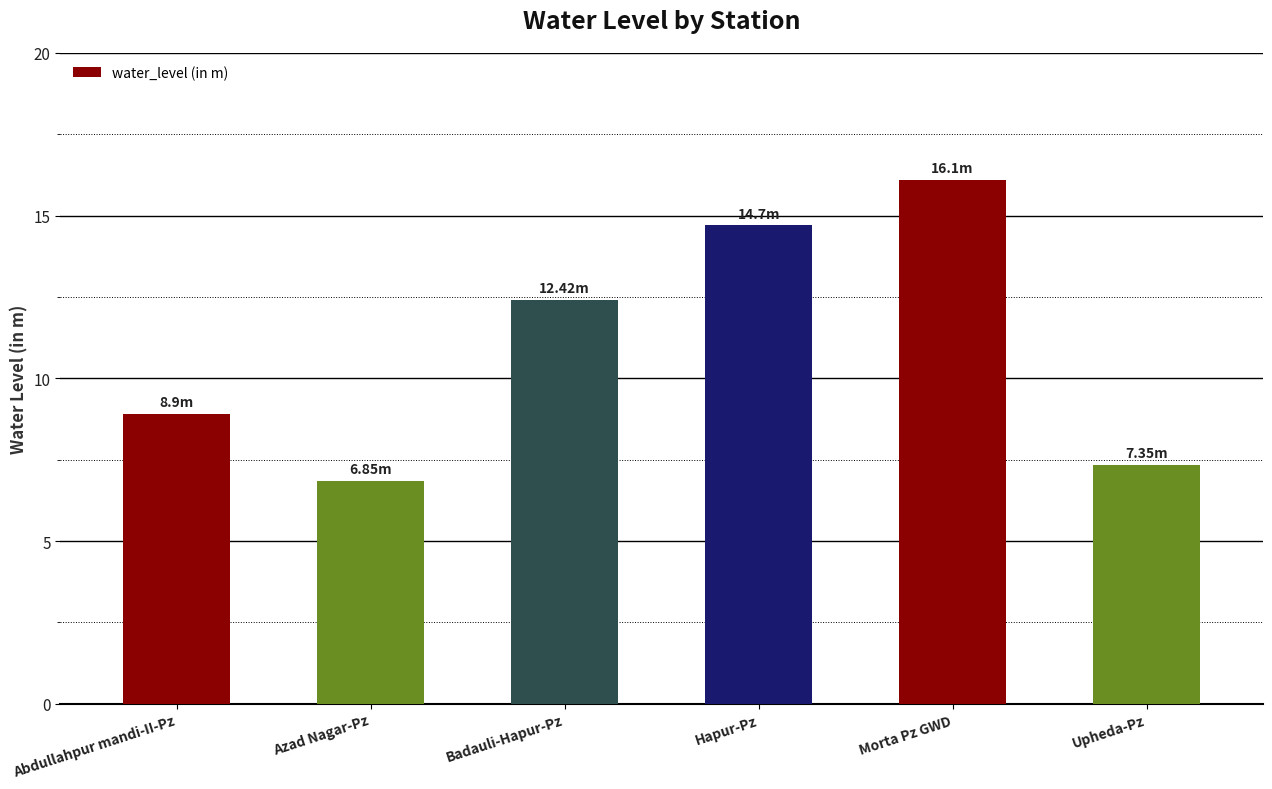

Rank the categories by value from lowest to highest.

Azad Nagar-Pz, Upheda-Pz, Abdullahpur mandi-II-Pz, Badauli-Hapur-Pz, Hapur-Pz, Morta Pz GWD